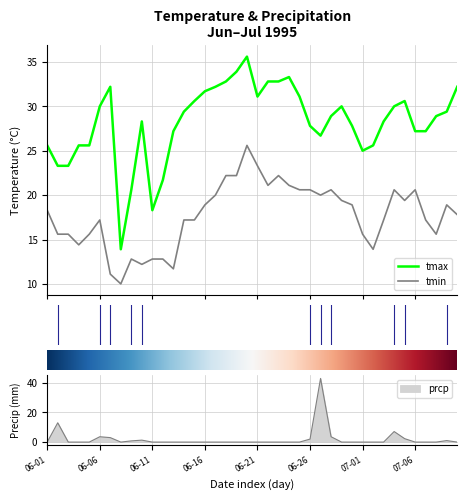

What is the difference between the second highest and second lowest values in the prcp series?

13.0